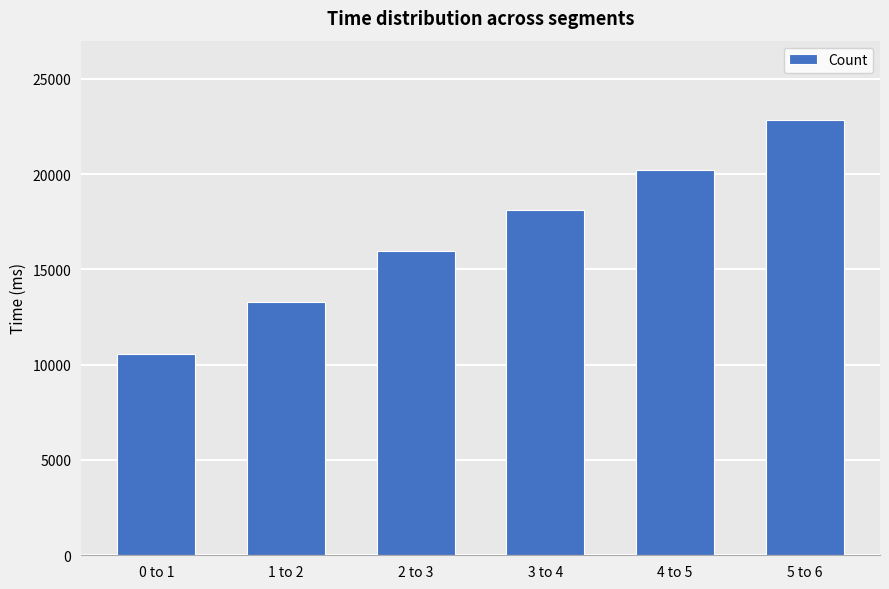

What is the sum of all values?

100991